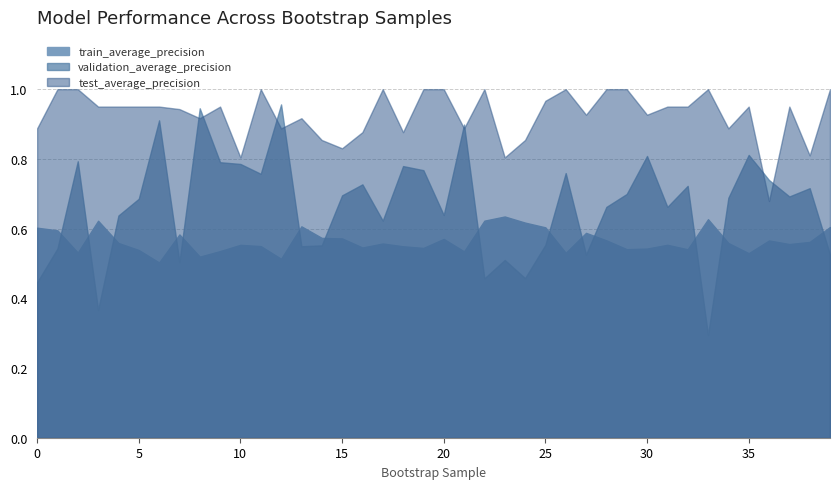

Rank the series by their maximum value, from highest to lowest.

test_average_precision, validation_average_precision, train_average_precision